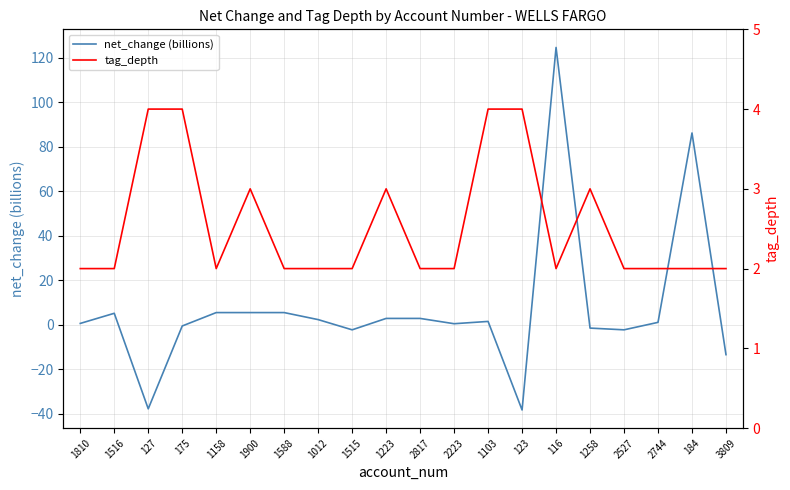

Reading left to right, list all the values displayed in this chart.

net_change (billions): 0.6	5.2	-37.7	-0.5	5.5	5.5	5.5	2.3	-2.2	2.9	2.9	0.5	1.5	-38.2	124.6	-1.5	-2.2	1.1	86.2	-13.4
tag_depth: 2.0	2.0	4.0	4.0	2.0	3.0	2.0	2.0	2.0	3.0	2.0	2.0	4.0	4.0	2.0	3.0	2.0	2.0	2.0	2.0